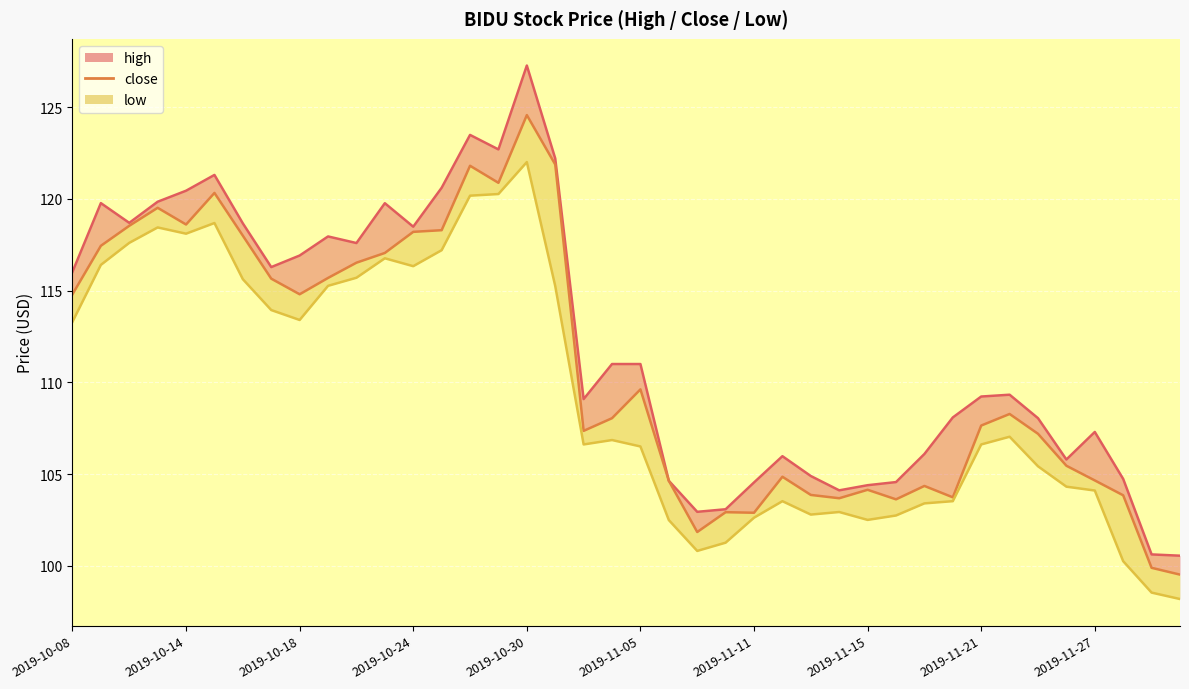

What is the ratio of the value at 13 to the value at 2019-10-08?

1.0